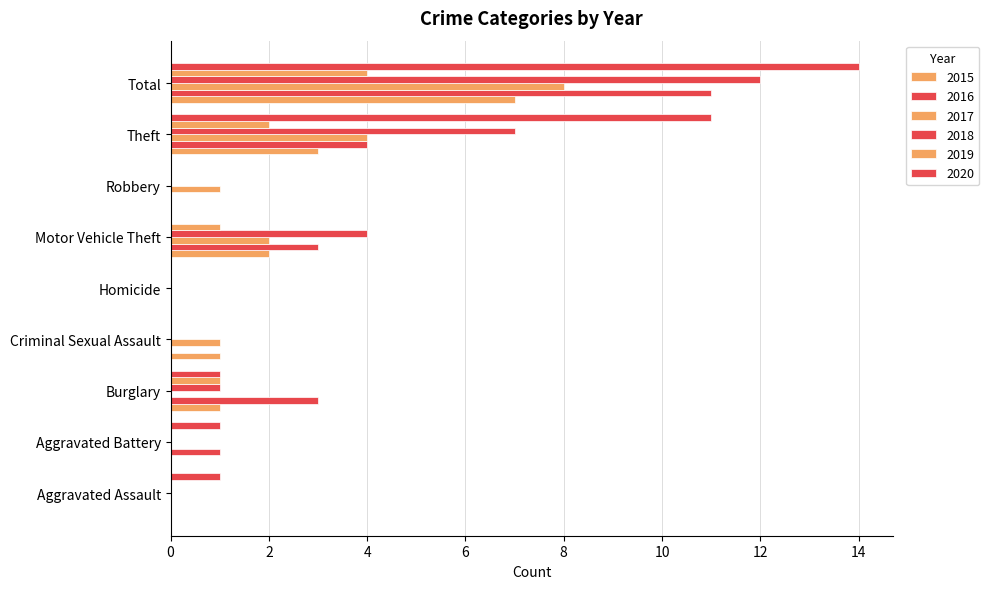

Which has a higher value, Robbery or Burglary?

Burglary